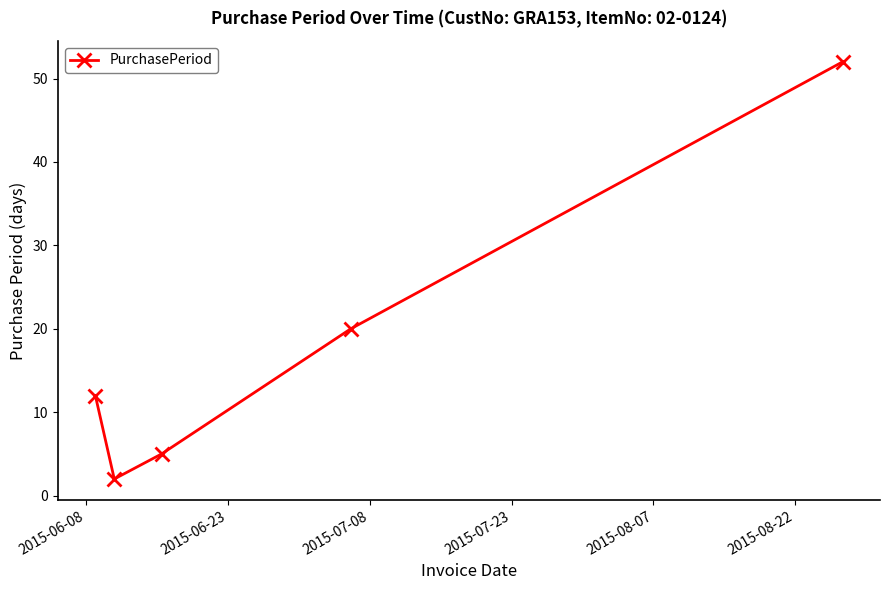

What is the difference between the maximum and minimum values?

50